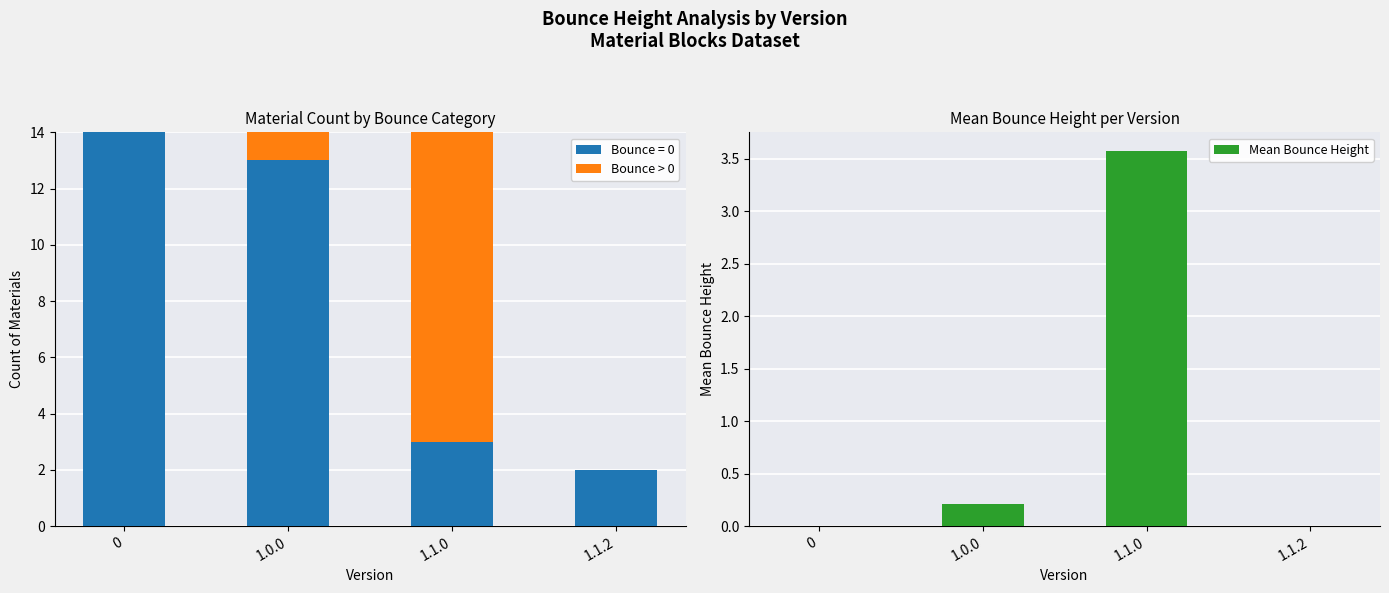

How many values in the Bounce > 0 series exceed 1?

1